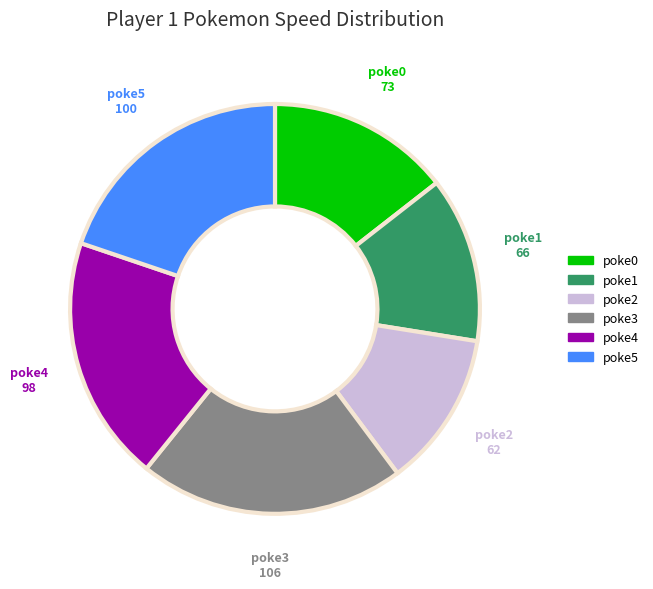

The poke4 slice represents 19% of the pie. True or false?

True